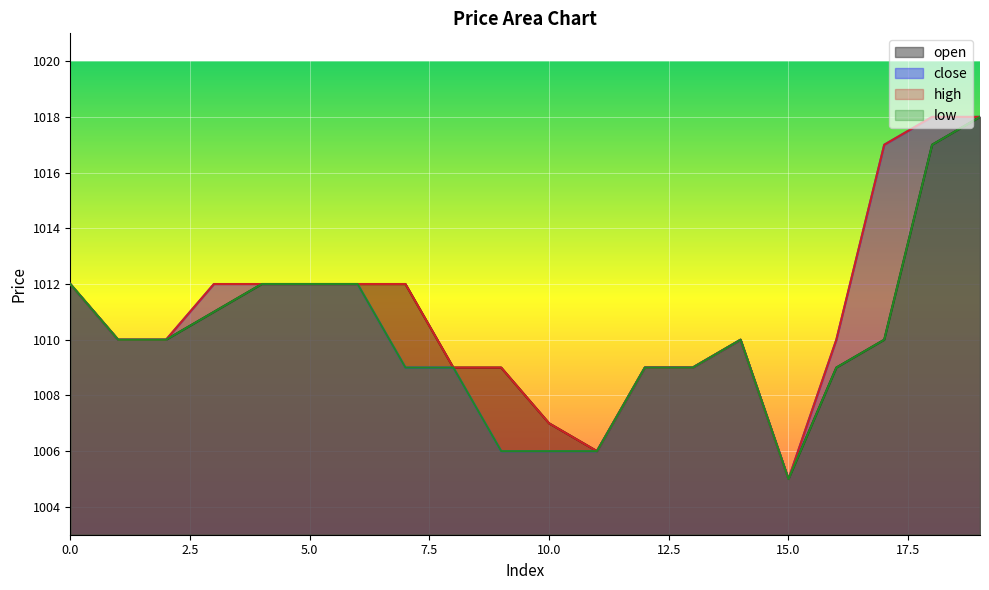

What is the difference between the maximum and minimum values in the low series?

13